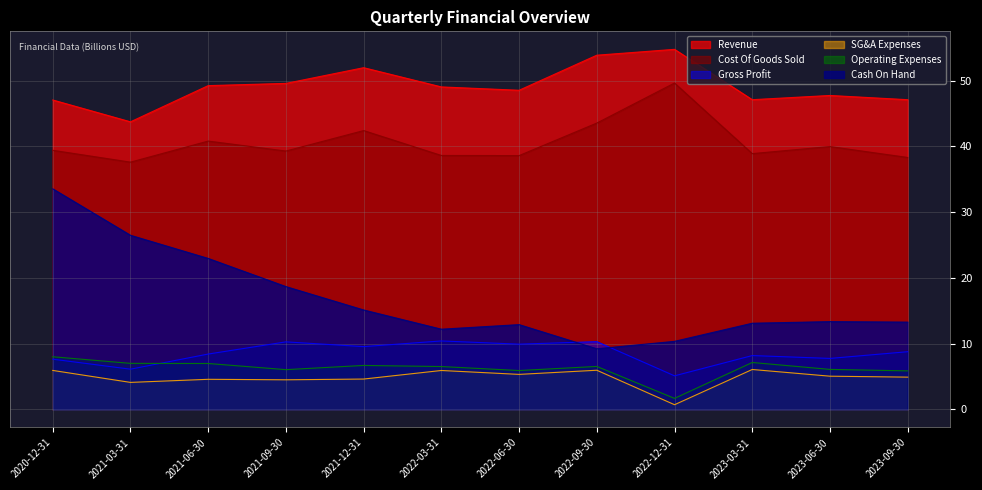

How many interior local valleys does the Operating Expenses series have?

3